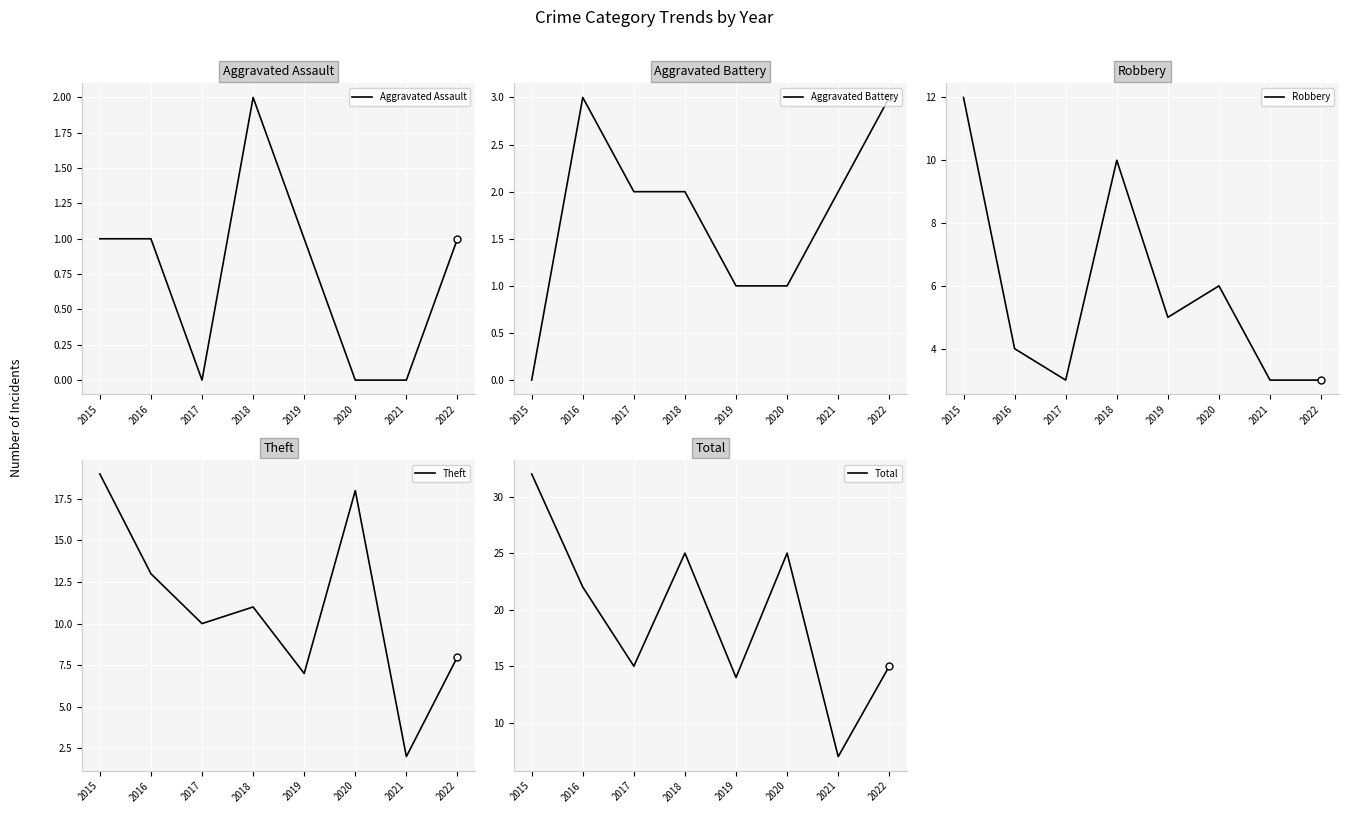

How many data points in Theft are above 11?

3